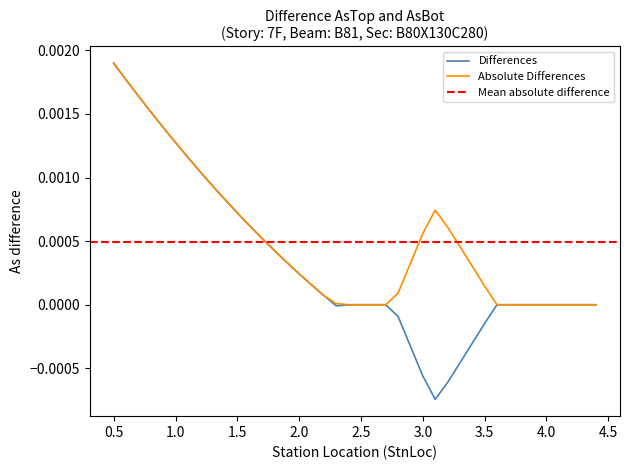

Is this an area chart (filled region under the line)?

No